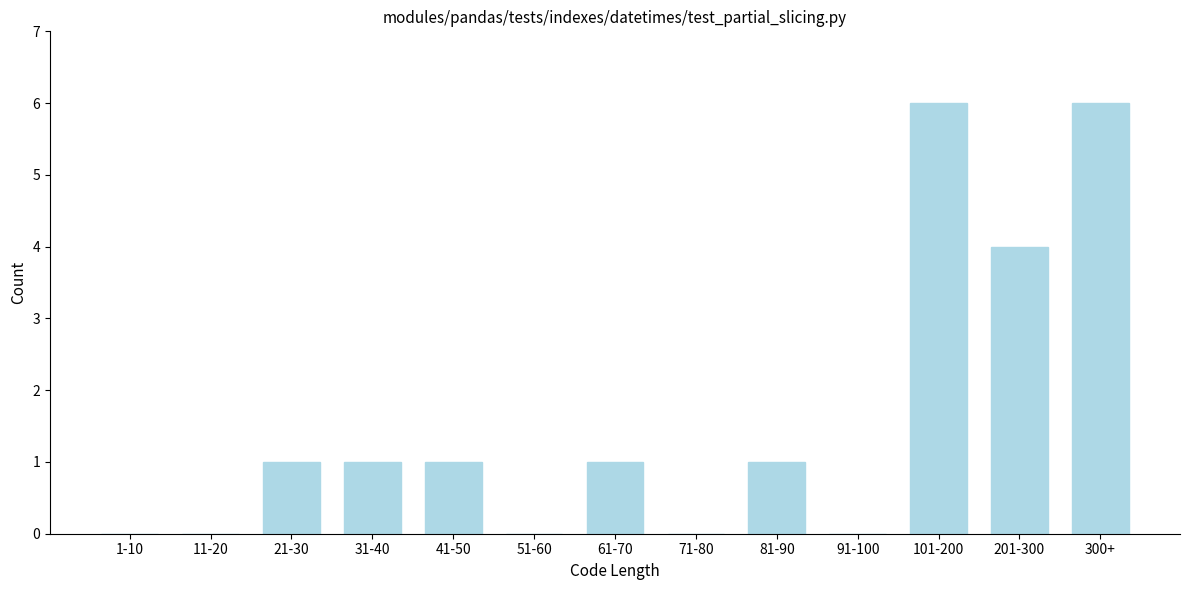

Reading left to right, what are all the values shown in this chart?

1-10=0	11-20=0	21-30=1	31-40=1	41-50=1	51-60=0	61-70=1	71-80=0	81-90=1	91-100=0	101-200=6	201-300=4	300+=6